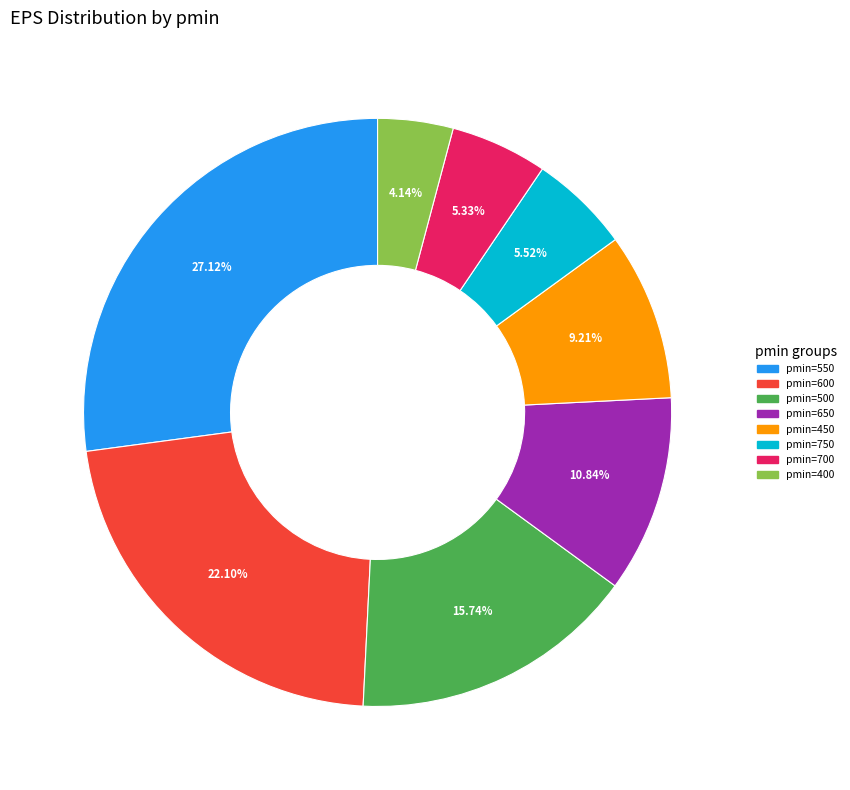

How many segments does this pie chart have?

8